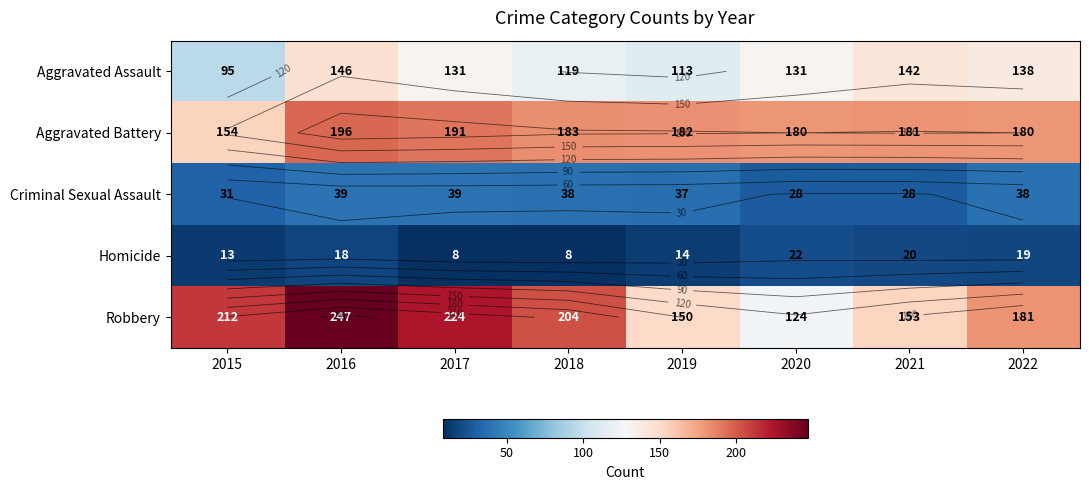

What is the approximate value of Homicide at 2015?

13